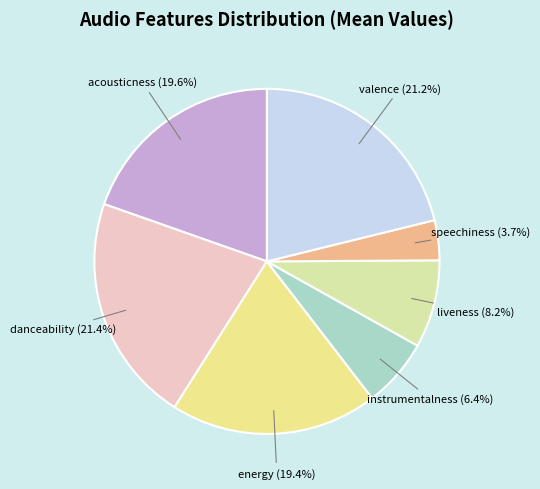

To the nearest percent, what is the combined percentage of danceability and valence?

43%